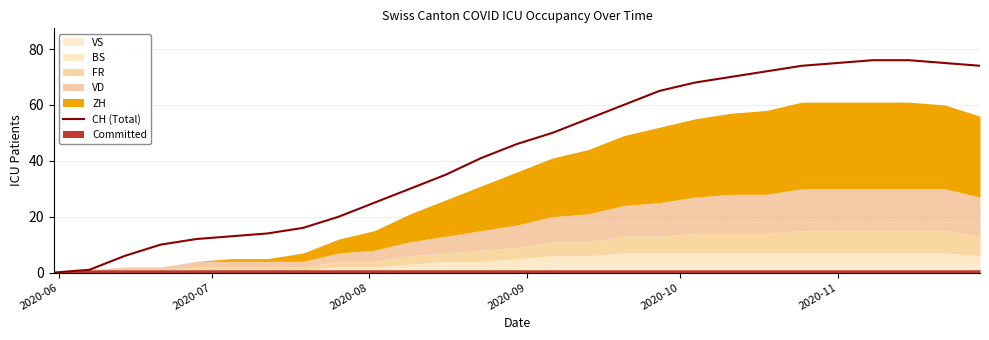

How many values are above zero?

26